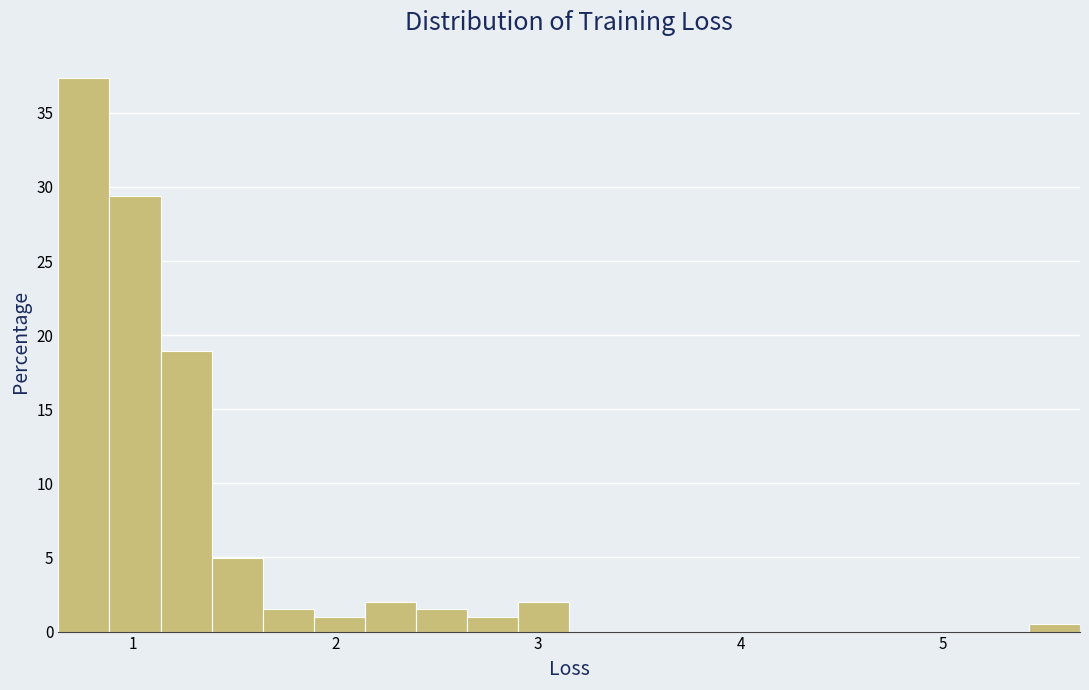

Read against the x-axis, roughly where is the centre of the tallest bar?

0.8